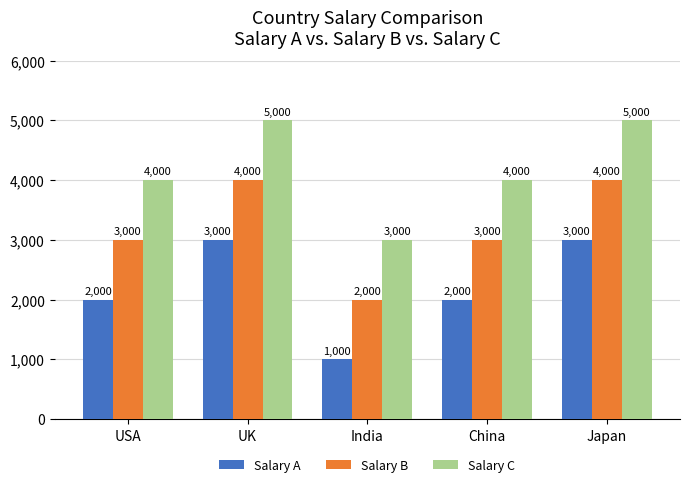

At how many categories does at least one series exceed 3179?

4